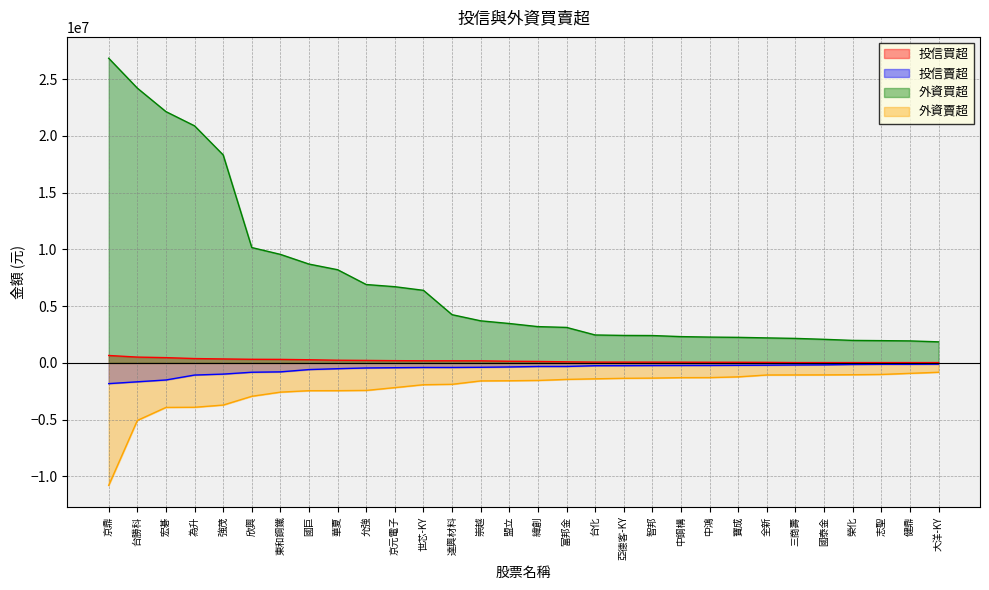

What is the average value of the 外資賣超 series?

-2239901